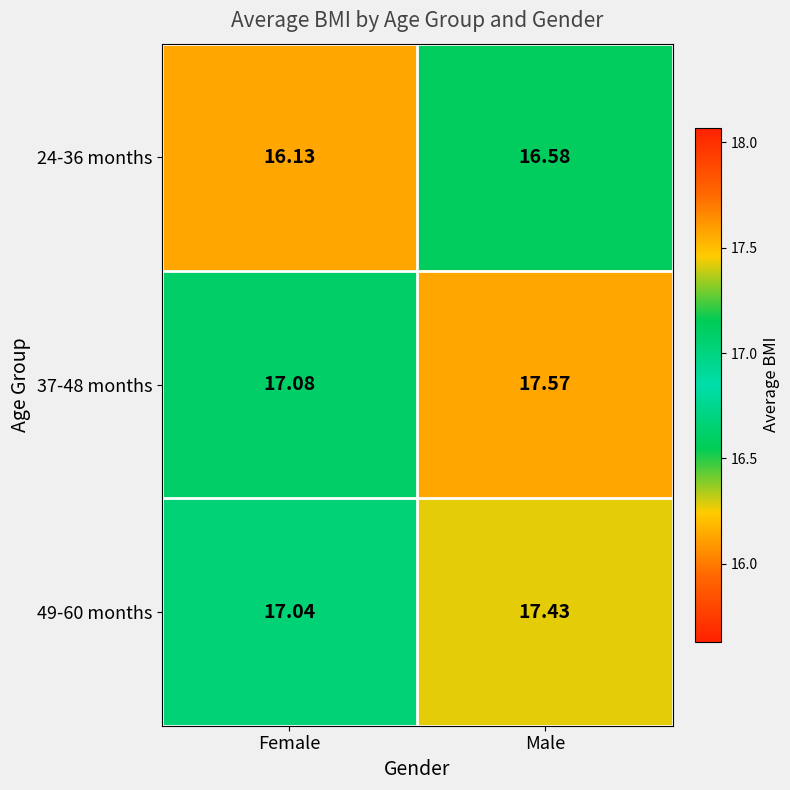

Rank the categories by 37-48 months value from lowest to highest.

Female, Male